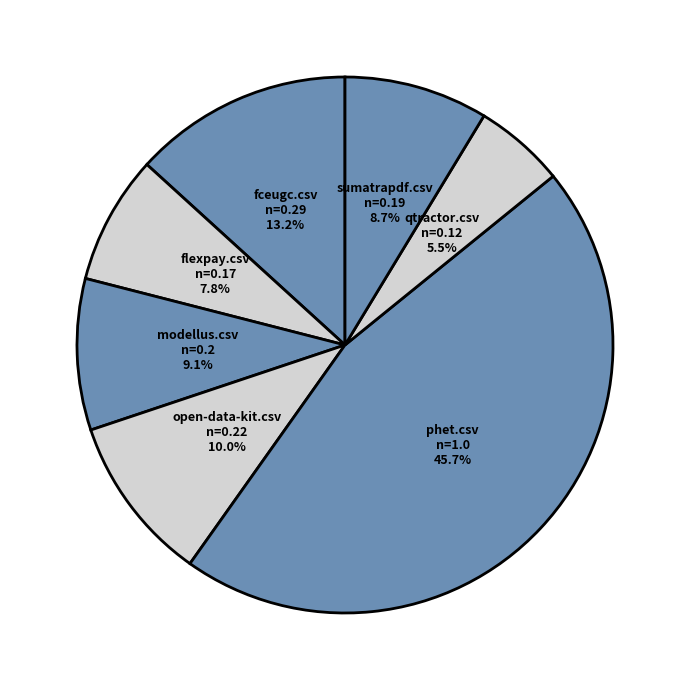

To the nearest percent, what portion does flexpay.csv represent?

8%